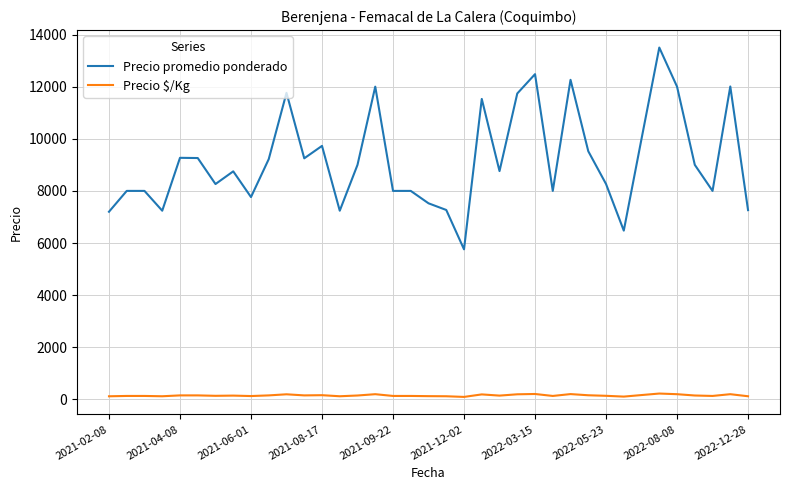

True or false: Precio promedio ponderado and Precio $/Kg intersect in this chart.

False